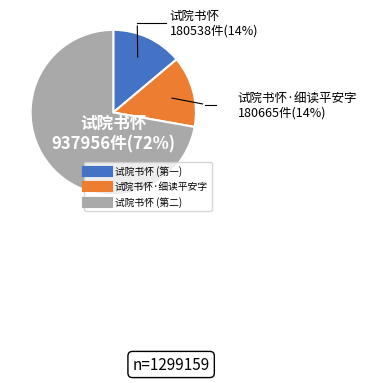

How many slices are in this pie chart?

3